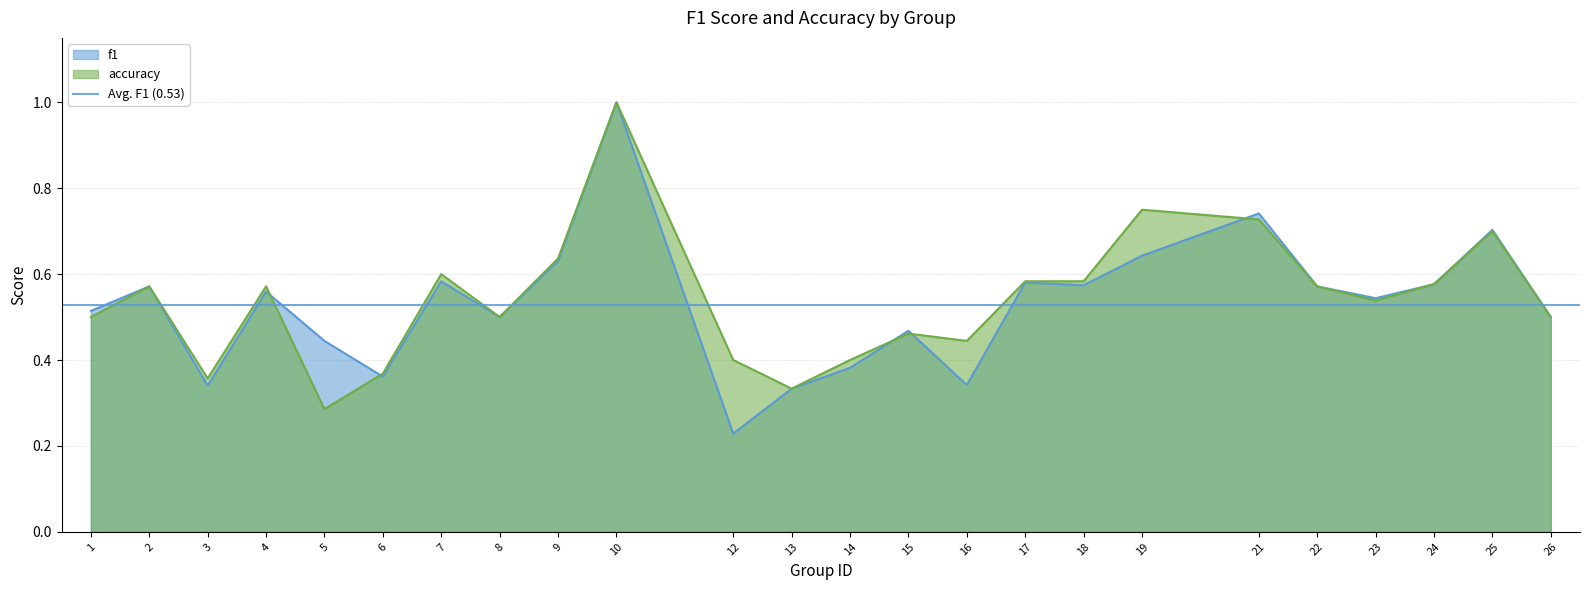

Which series changed the most between 16 and 26?

f1